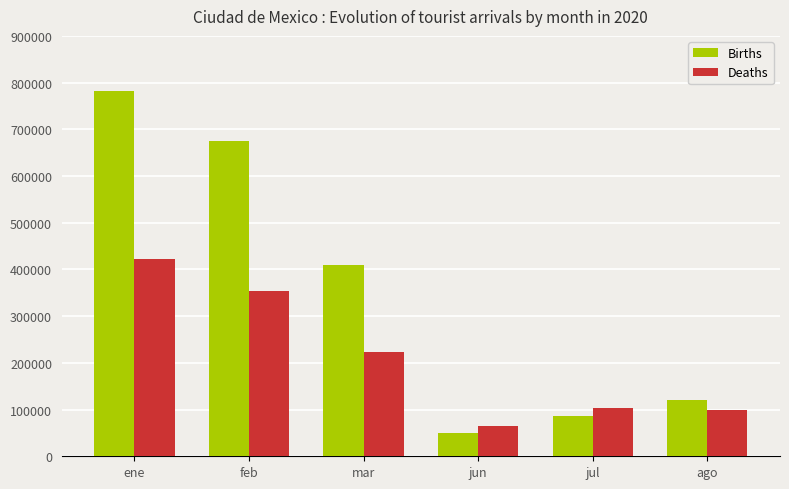

List the series in order of their overall mean, lowest first.

Deaths, Births